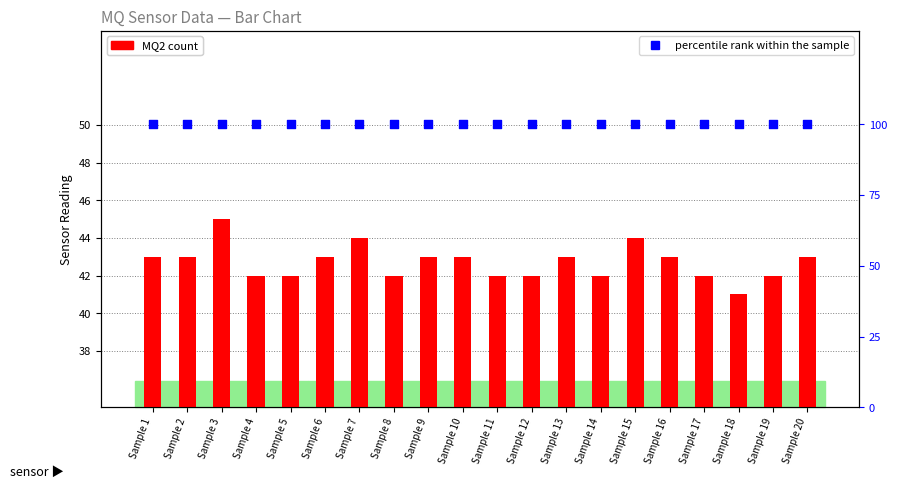

What is the total value across all series at Sample 1?

143